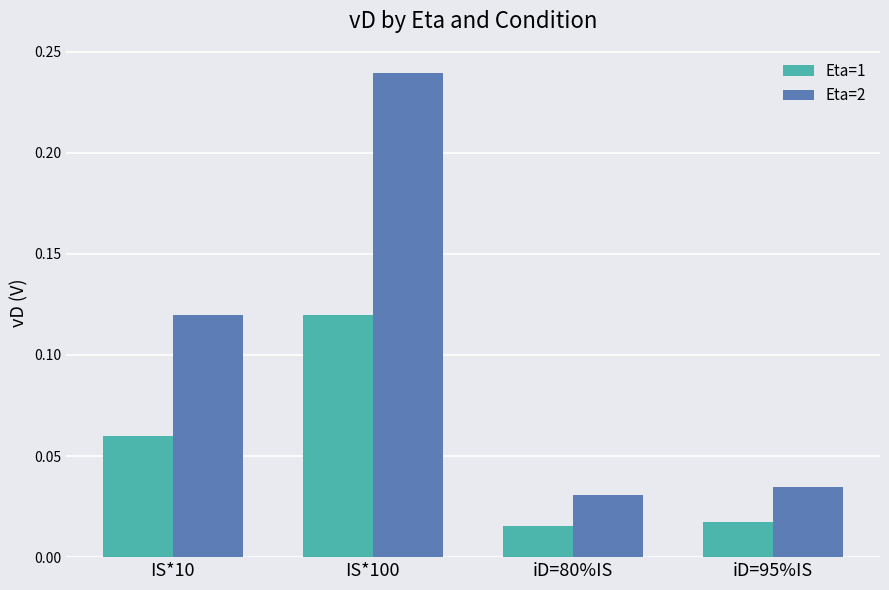

Count the number of data series in this chart.

2